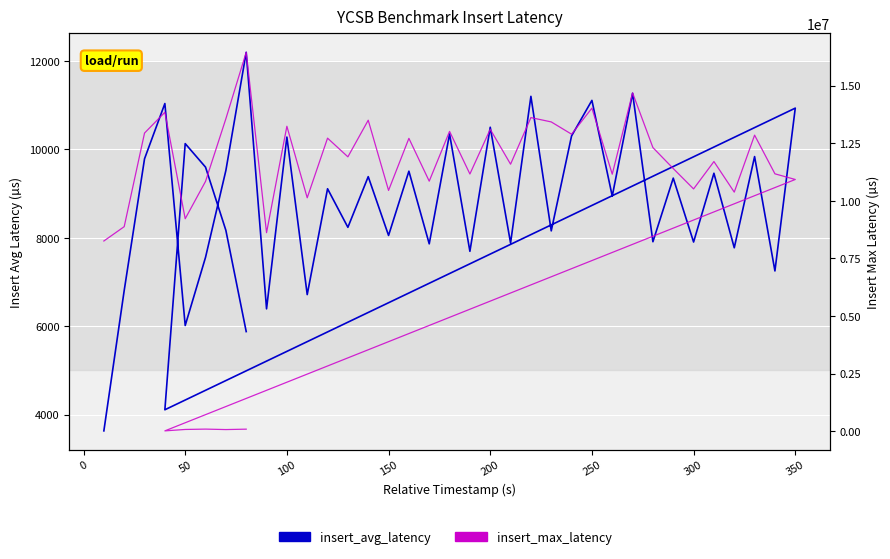

Is the value of insert_avg_latency at 18 greater than the value of insert_max_latency at 400?

No